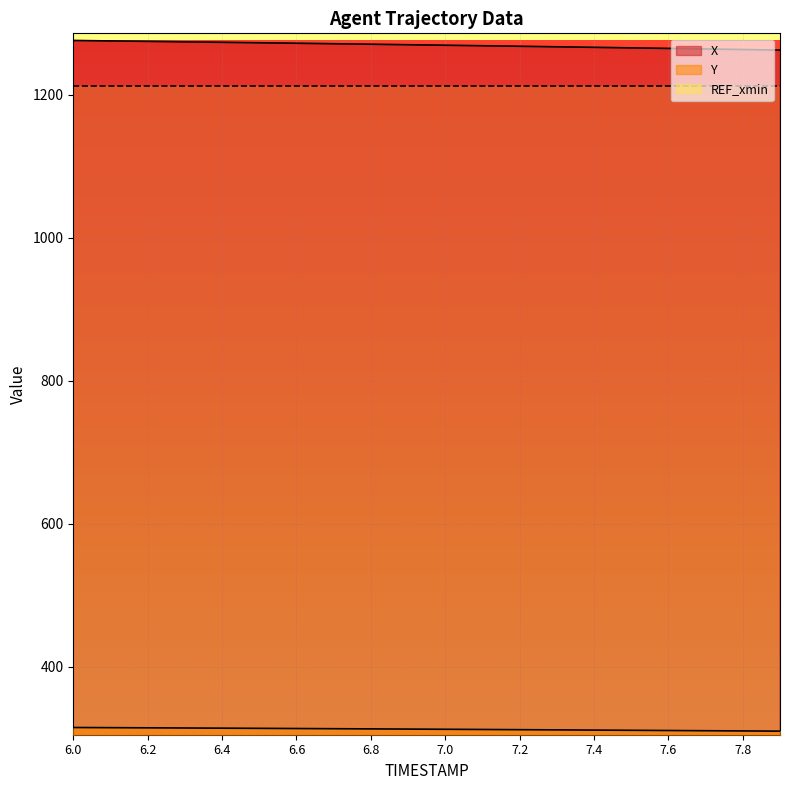

Which series has the largest total across all categories?

X